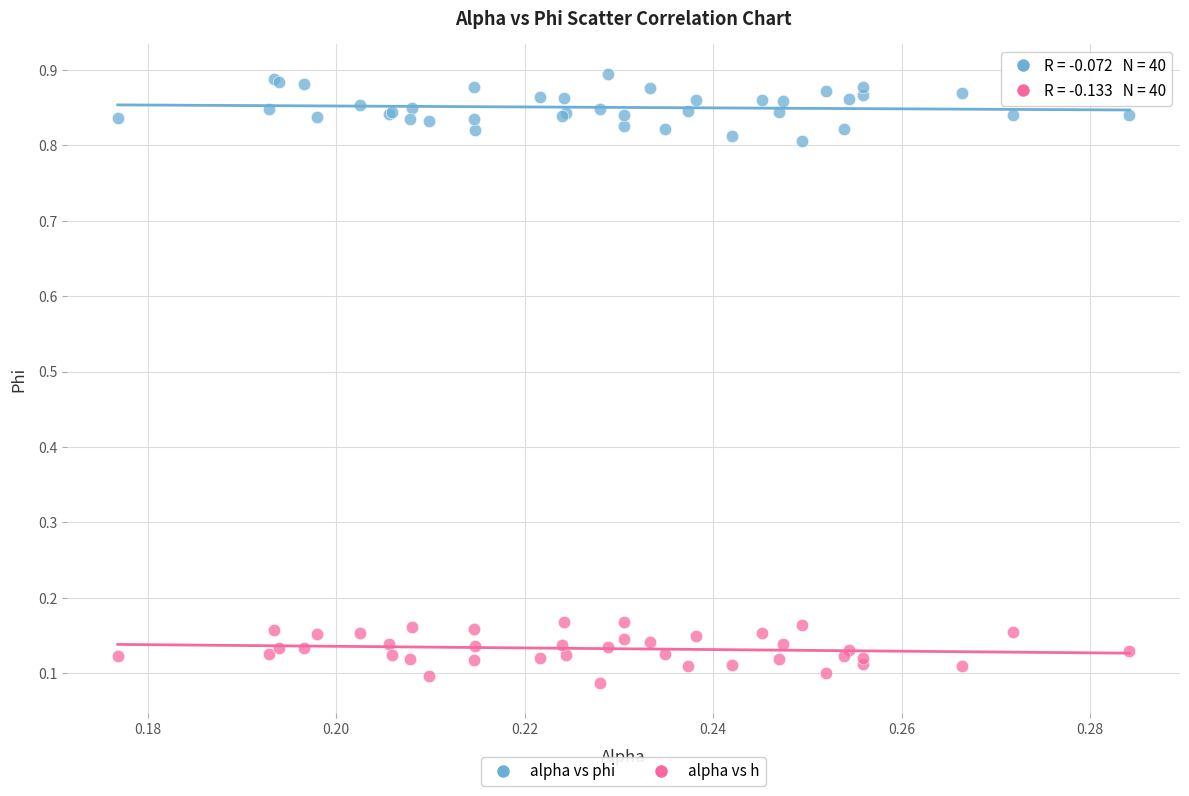

Which series reaches the minimum Y coordinate?

alpha vs h